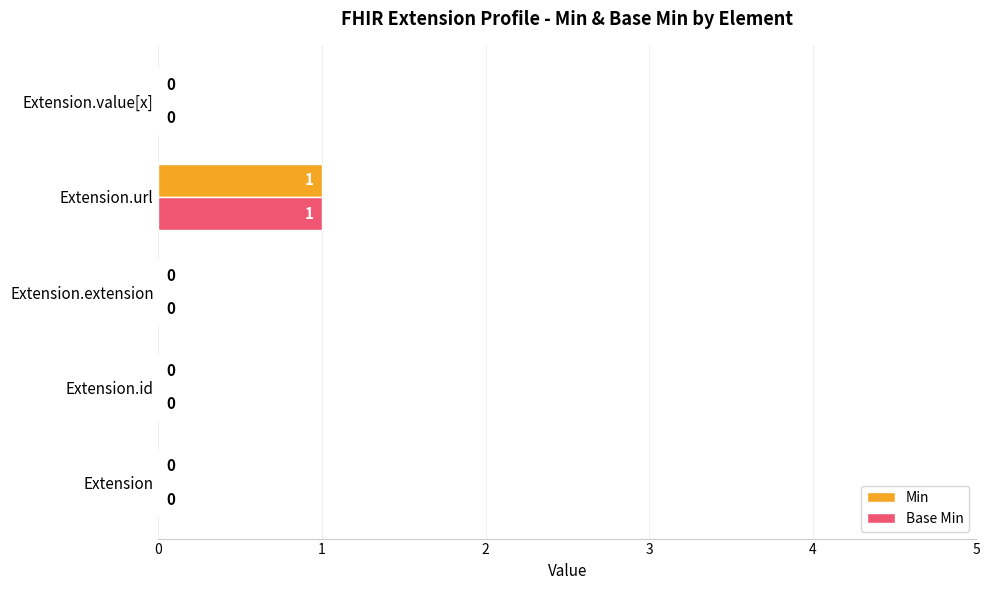

Is the value of Min at Extension.url greater than the value of Base Min at Extension.extension?

Yes